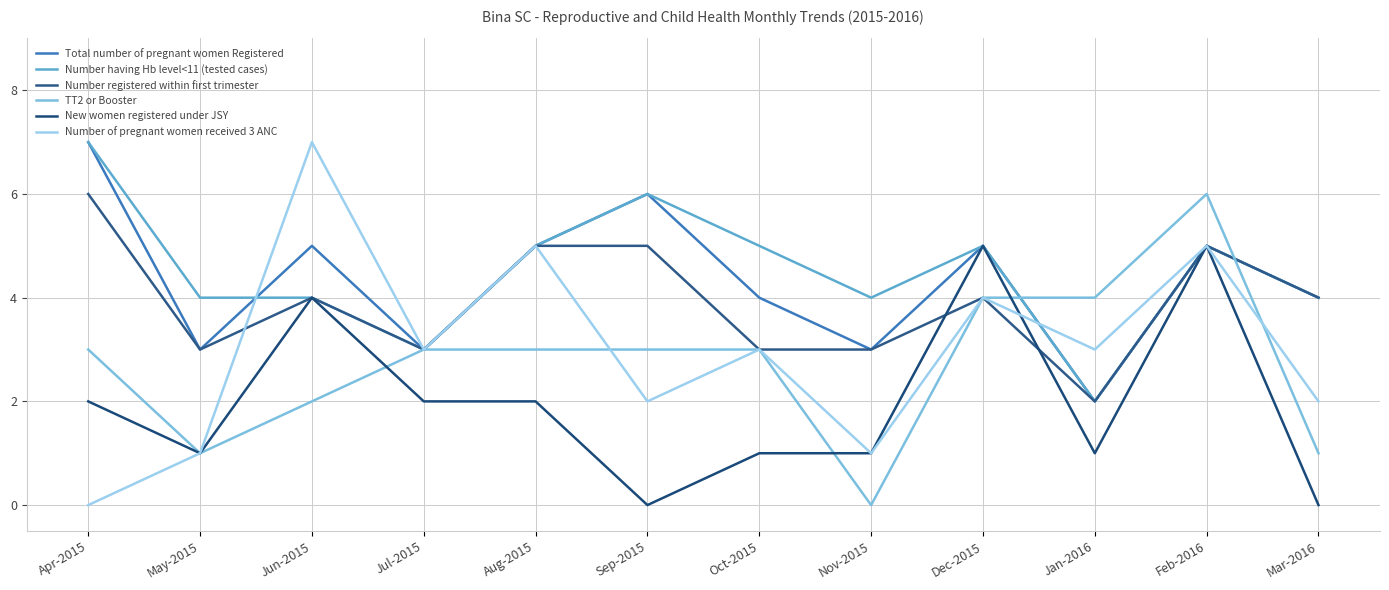

What is the difference between the second highest and minimum values in the TT2 or Booster series?

4